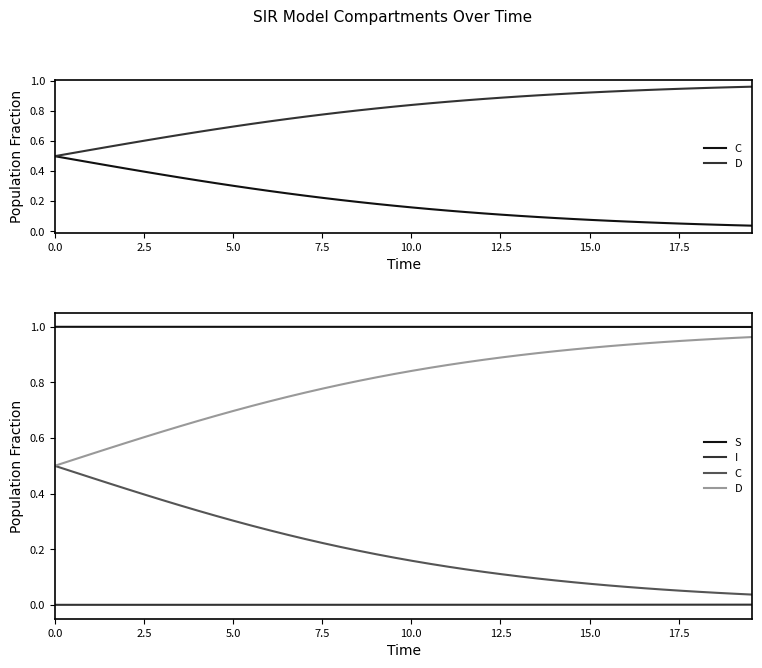

What is the highest value of the S series?

1.0